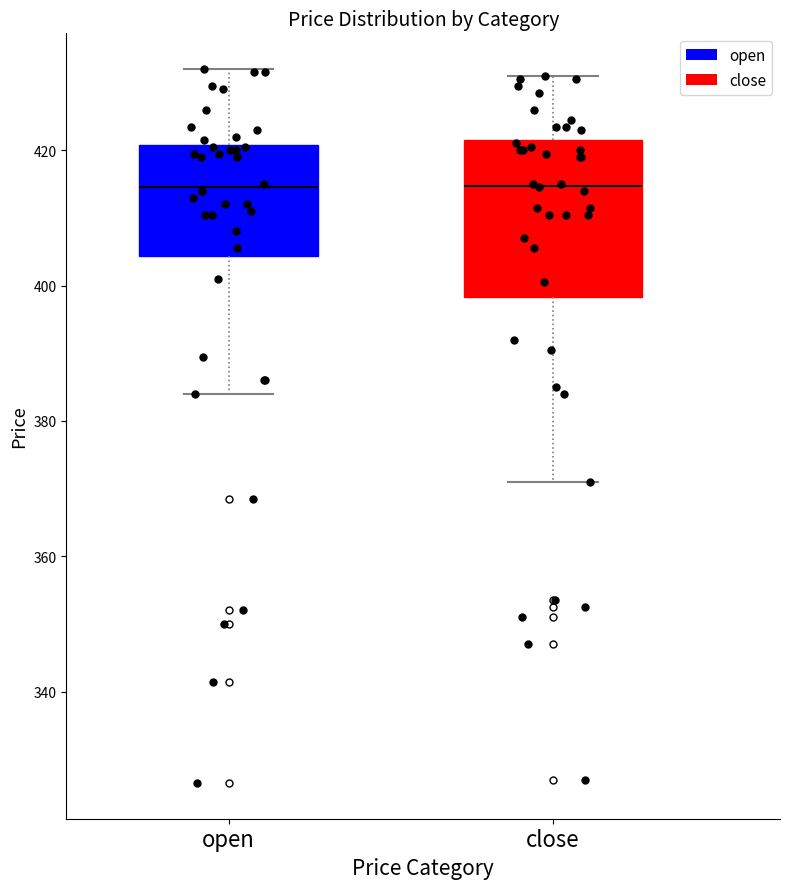

Where does the median line of the box for close sit on the y-axis? The values are not printed on the chart, so give them approximately, as read against the axis.

414